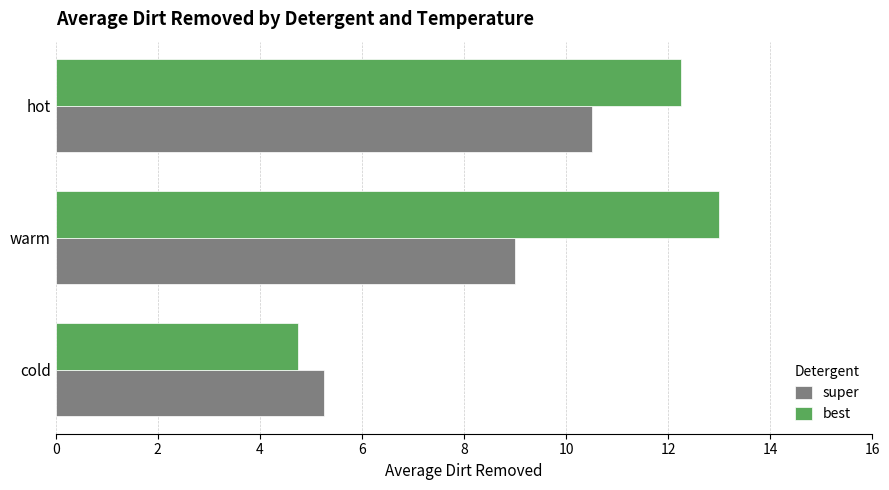

Where is best nearest to the value 8?

cold